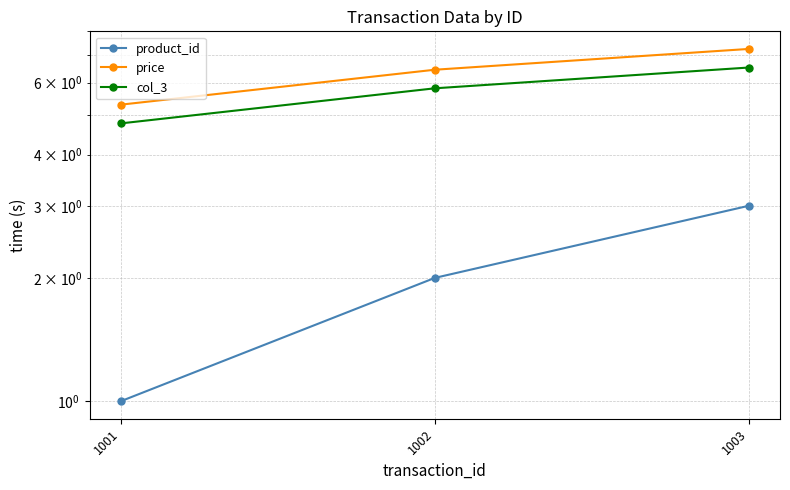

The value of price at 1003 is 7.2. True or false?

True